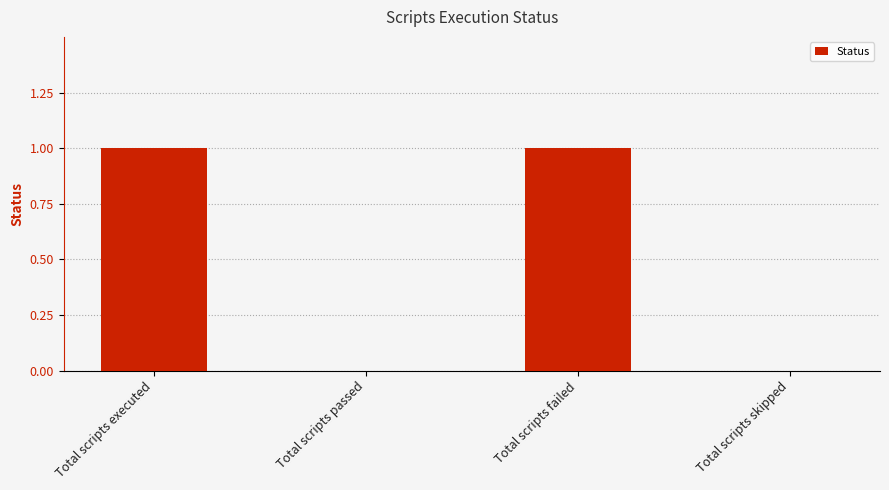

Are the bars horizontal?

No